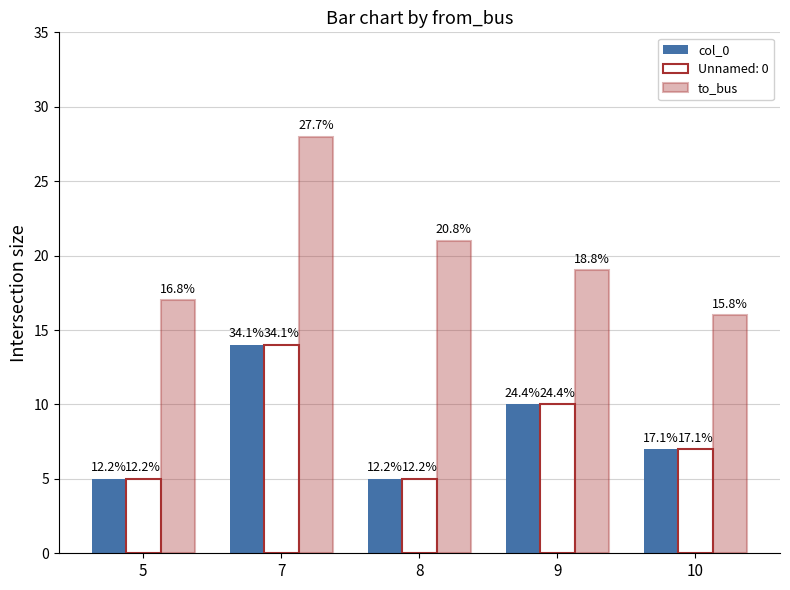

True or false: to_bus has a value of 16 at 10.

True